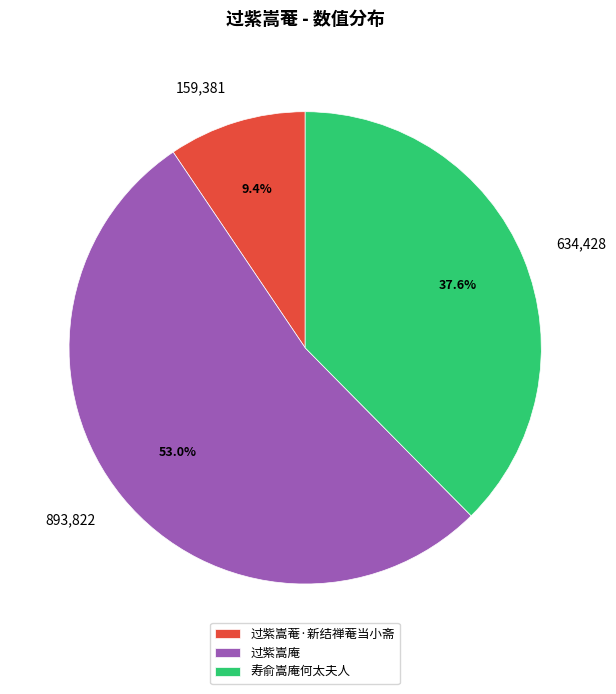

The 过紫嵩庵 slice represents 65% of the pie. True or false?

False